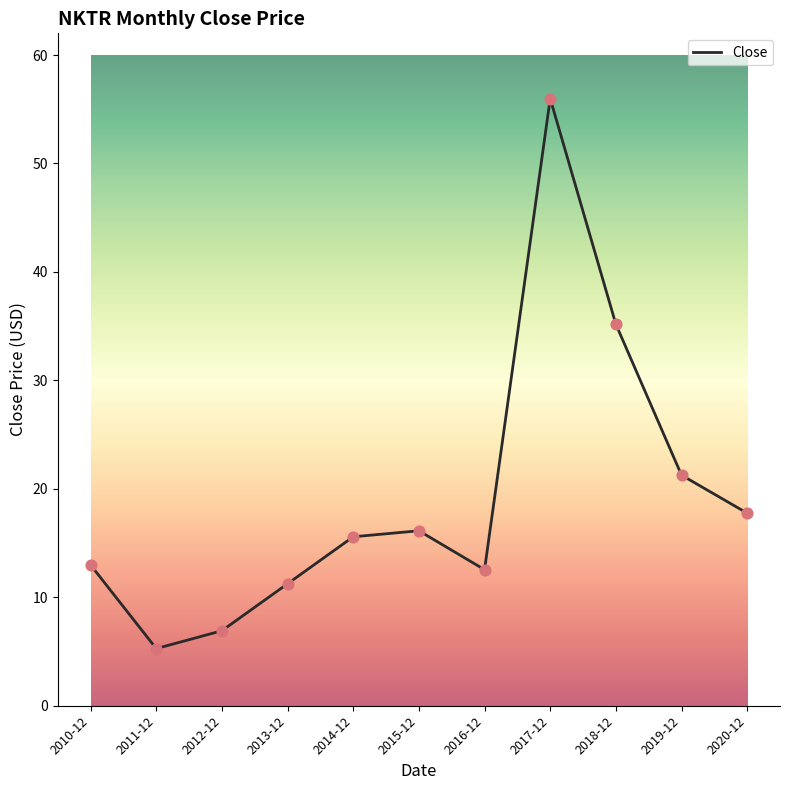

What is the ratio of the value at 2020-12 to the value at 2012-12?

2.6